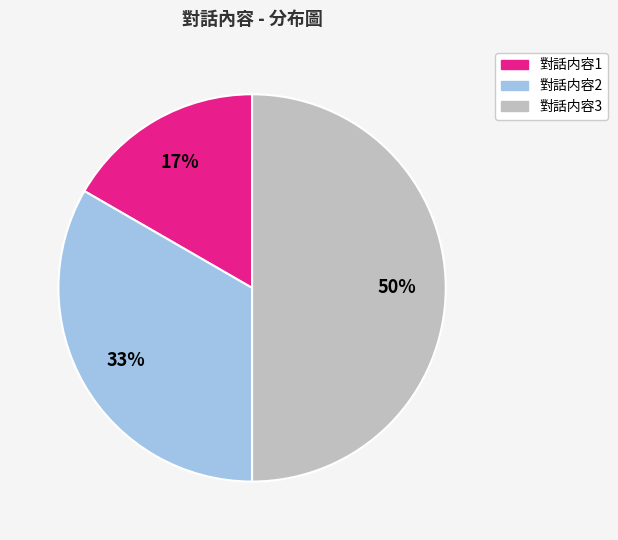

To the nearest percent, what is the average slice percentage?

33%